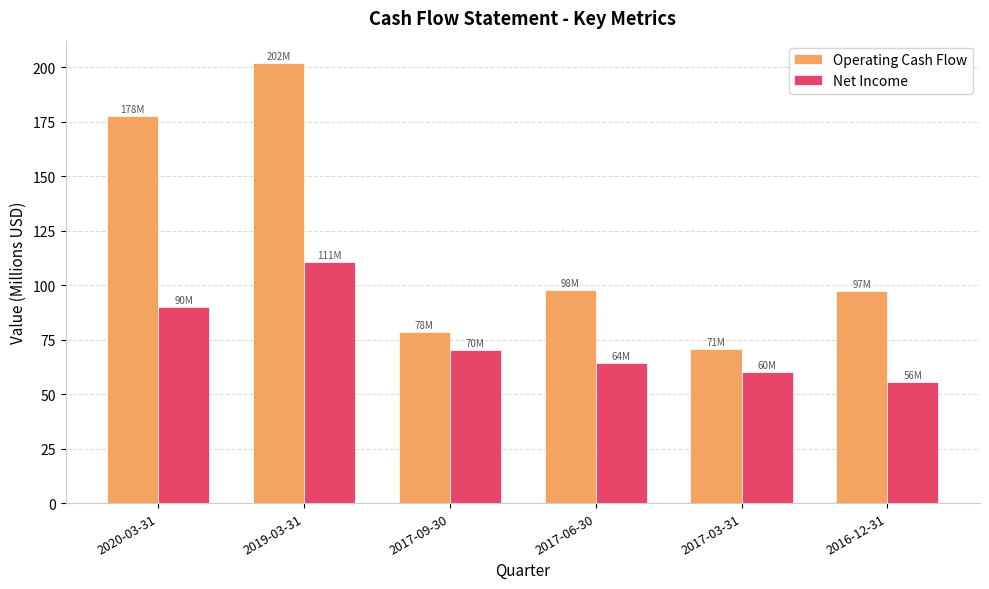

What position from the right is 2017-09-30?

4